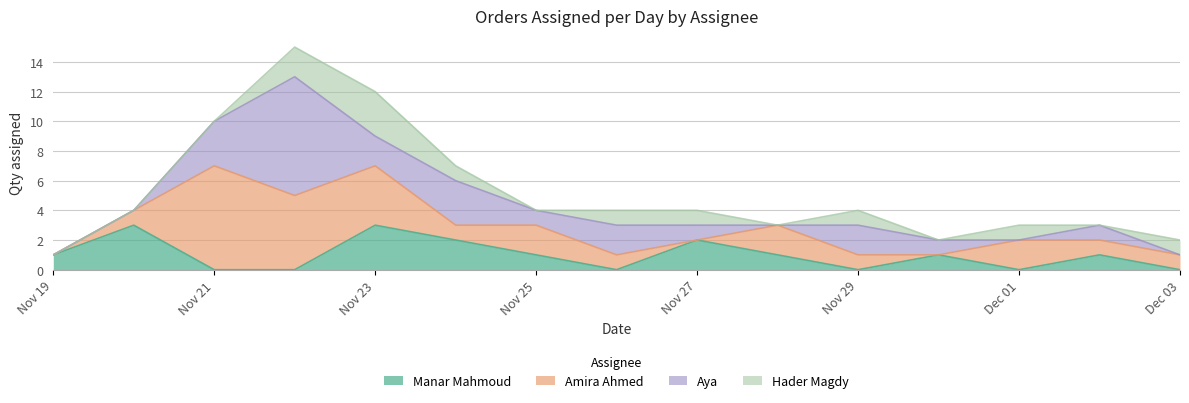

The value of Amira Ahmed at 3 is 5. True or false?

True